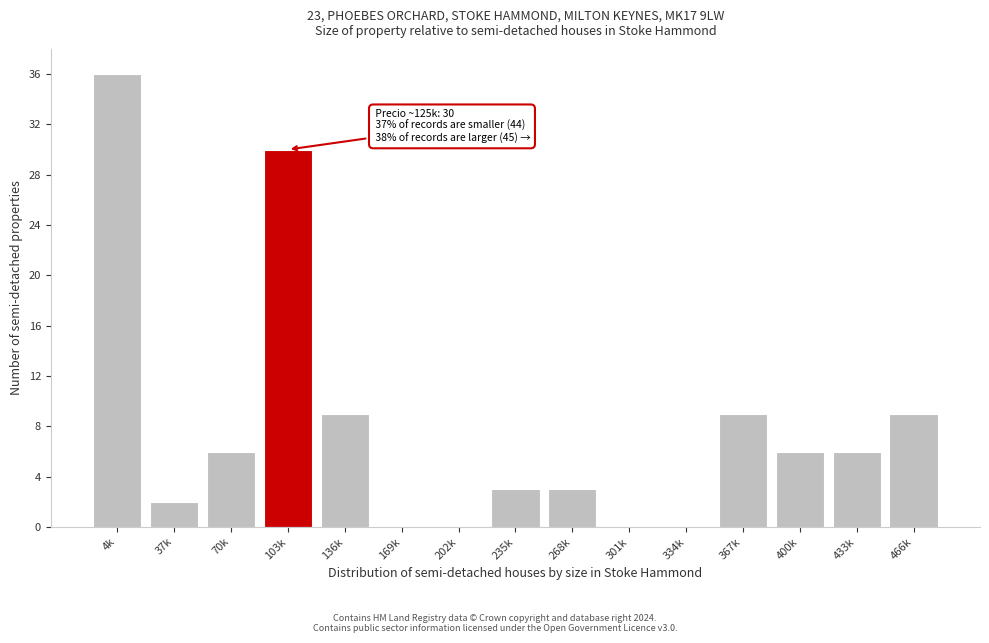

Reading left to right, list all the values displayed in this chart.

4k=36	37k=2	70k=6	103k=30	136k=9	169k=0	202k=0	235k=3	268k=3	301k=0	334k=0	367k=9	400k=6	433k=6	466k=9